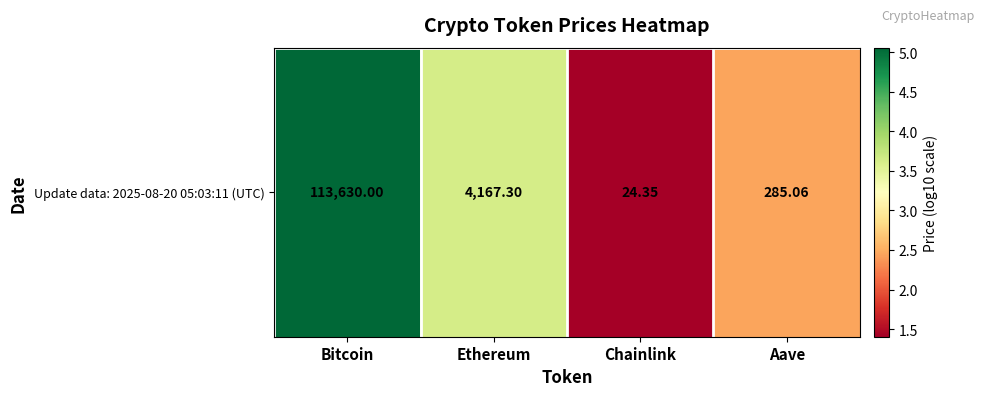

Which has a higher value, Bitcoin or Aave?

Bitcoin